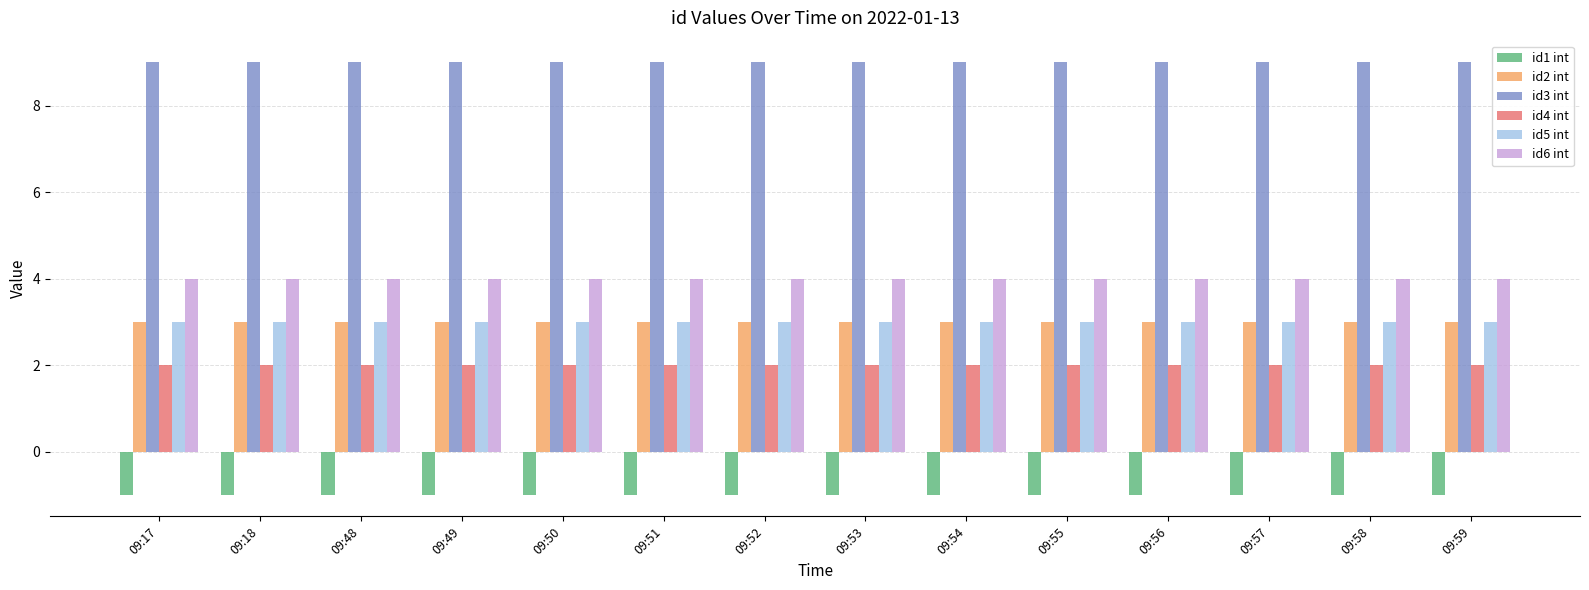

How many bars are there in each group?

6